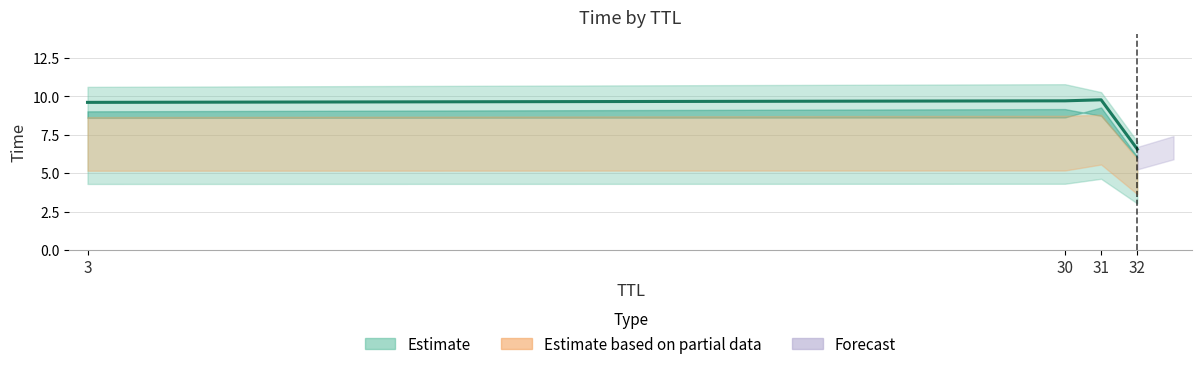

Between 30 and 32, which is larger?

30